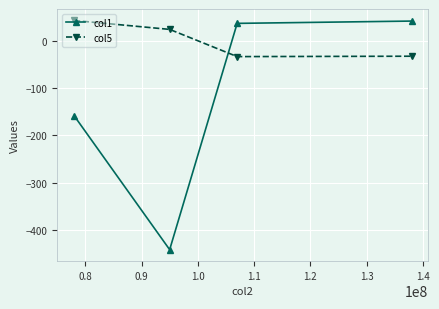

What is the difference between the second highest and minimum values in the col1 series?

480.9